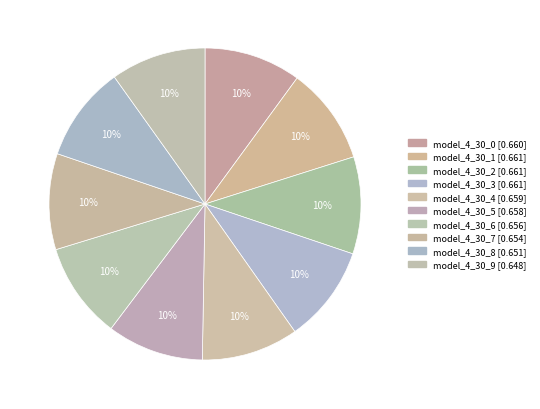

To the nearest percent, what percentage of the pie is model_4_30_3?

10%